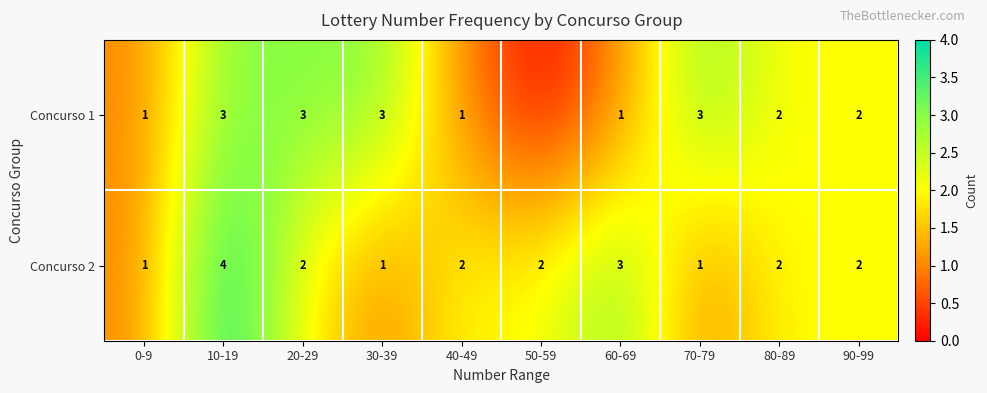

How many values in the Concurso 2 series are below 2?

3